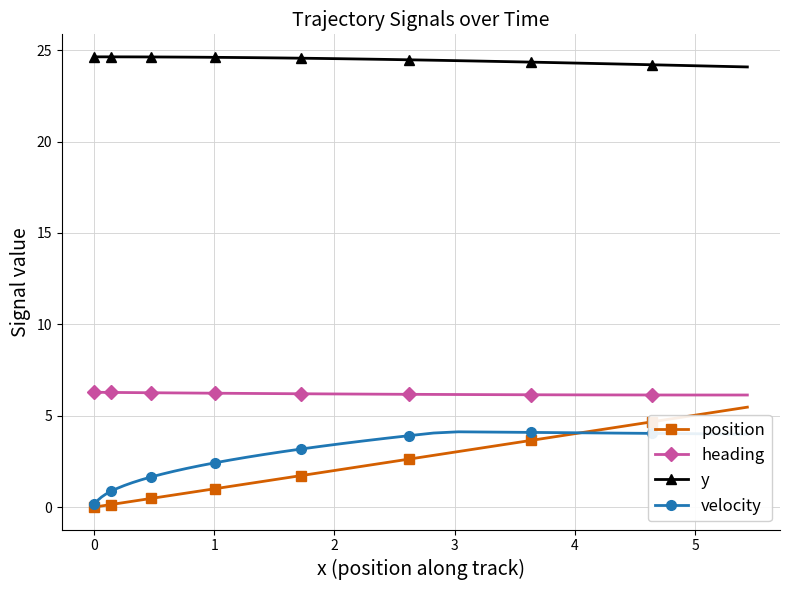

What is the lowest value of the heading series?

6.1